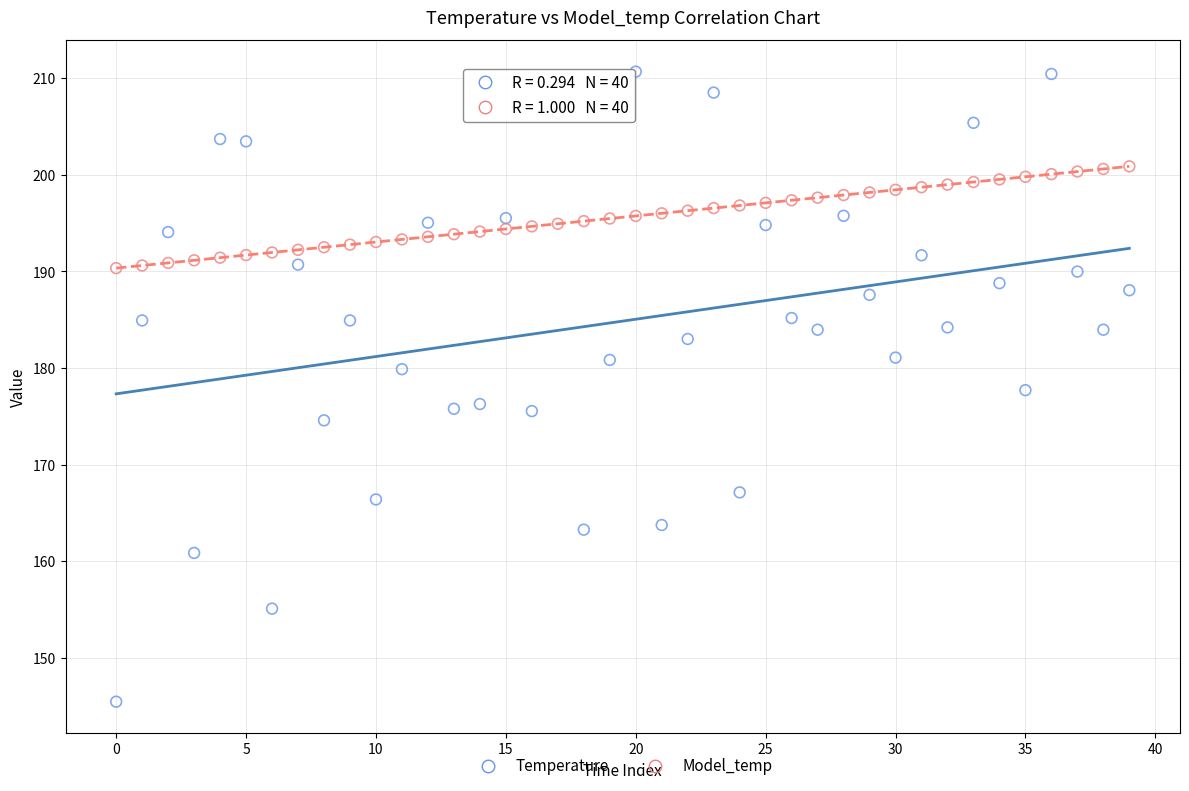

Which series has the largest Y range (max minus min)?

Temperature